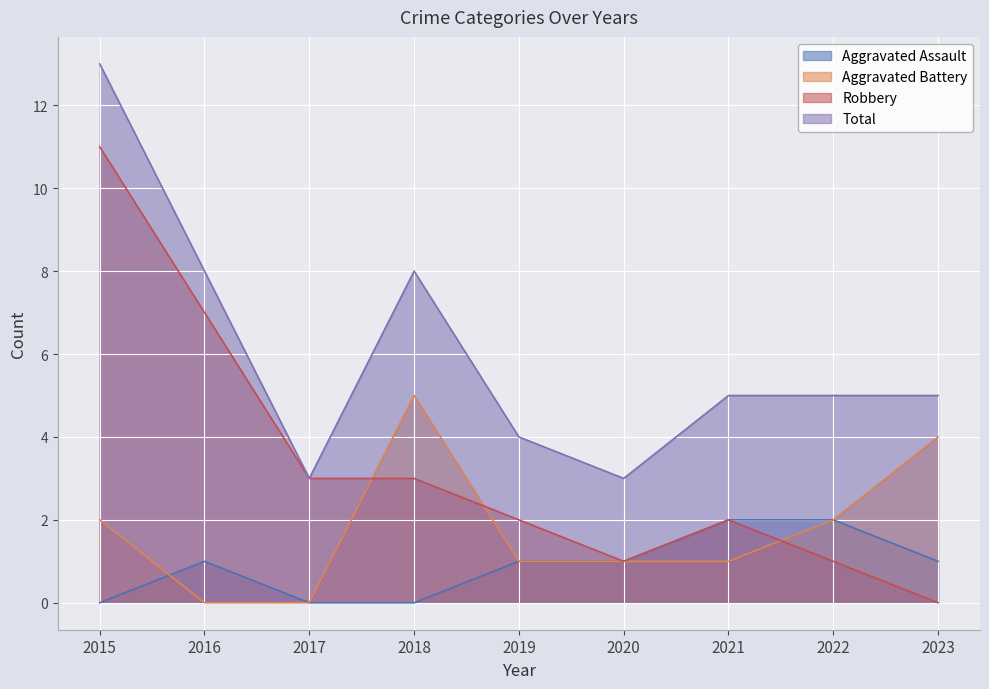

True or false: Aggravated Battery and Total intersect in this chart.

False